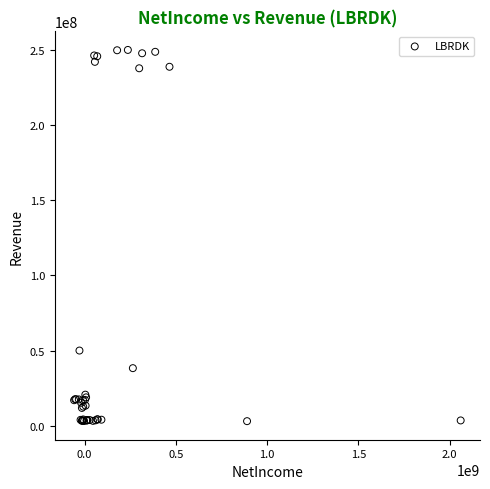

What Y value in the scatter plot is closest to 126593000?

49996000